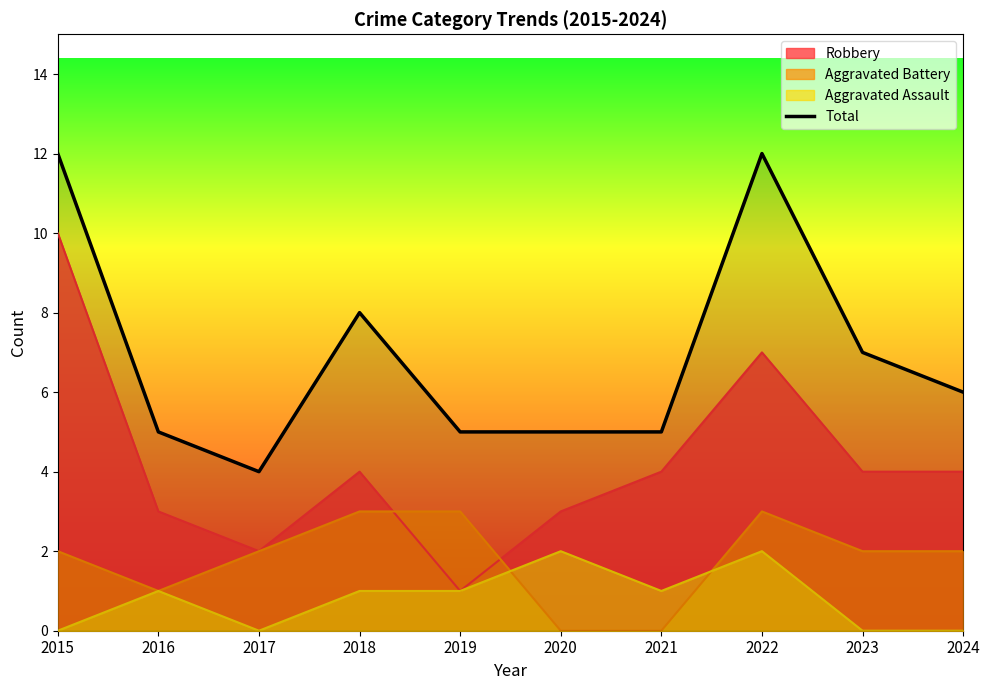

Rank the categories by value from highest to lowest.

2015, 2022, 2018, 2023, 2024, 2016, 2019, 2020, 2021, 2017